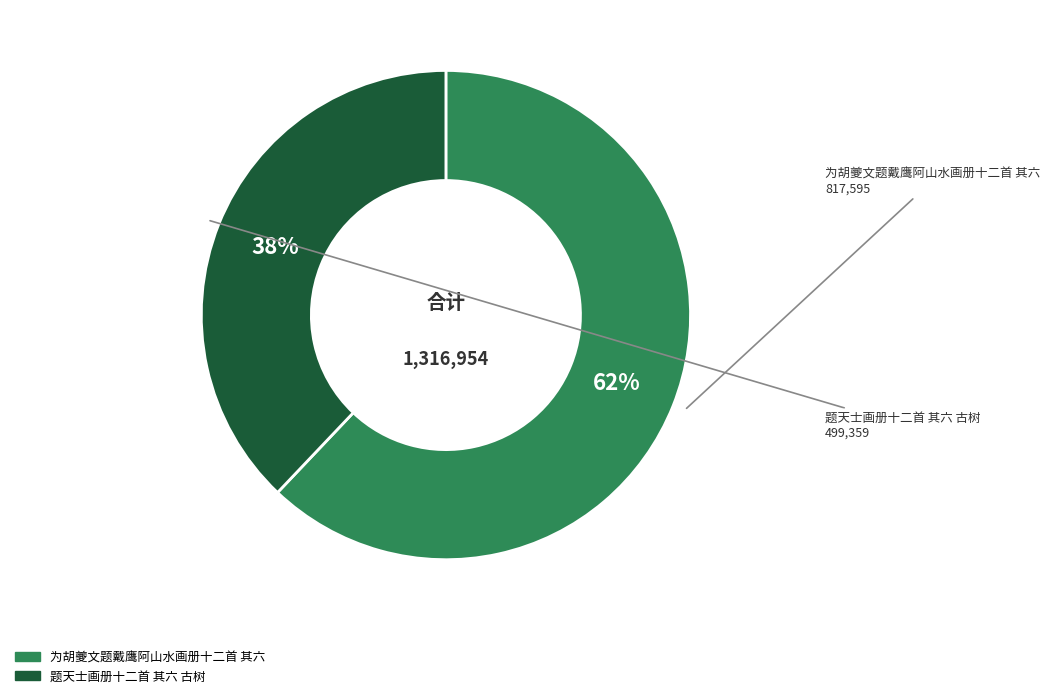

Is the sum of 题天士画册十二首 其六 古树 and 为胡夔文题戴鹰阿山水画册十二首 其六 greater than half?

Yes